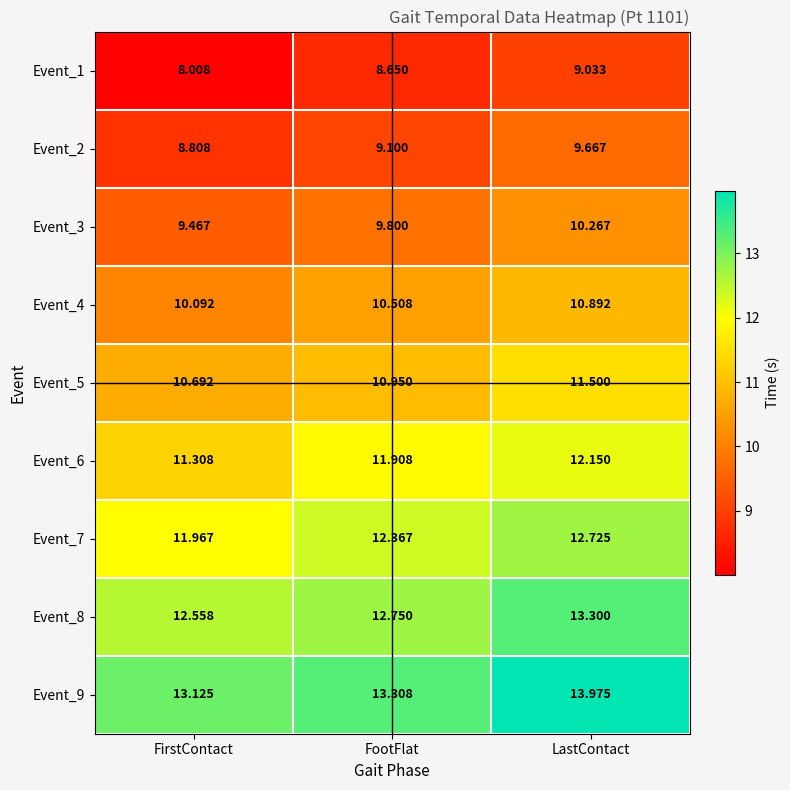

What is the smallest value displayed?

8.0